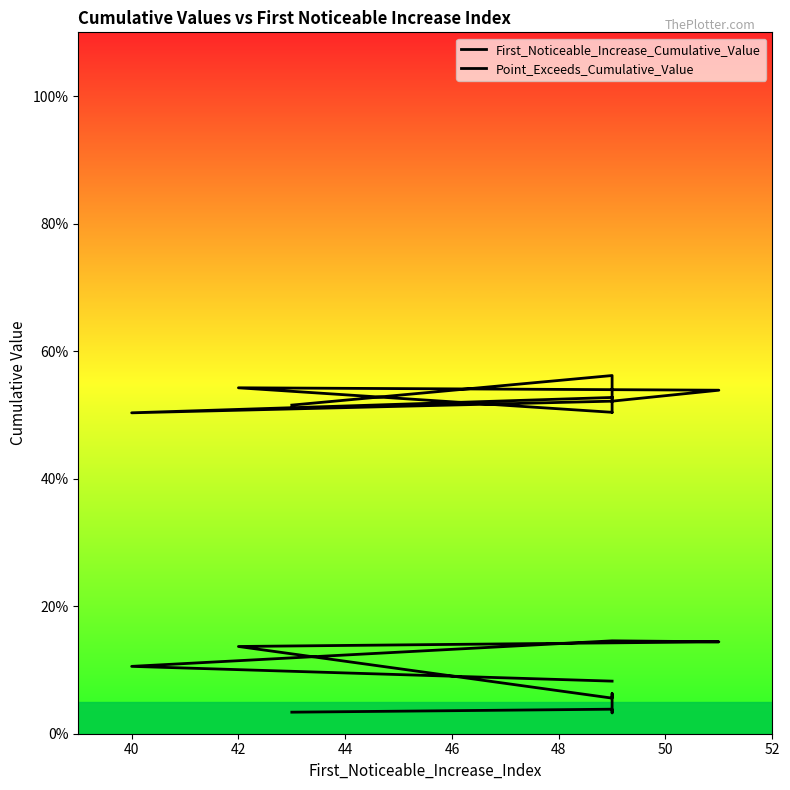

How many interior local peaks does the Point_Exceeds_Cumulative_Value series have?

2